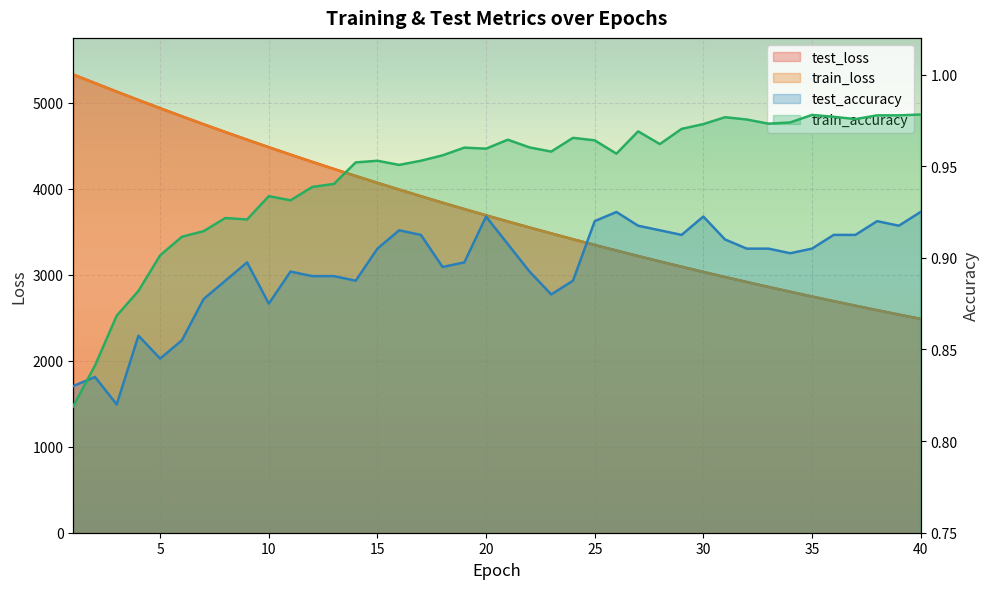

What is the sum of the train_loss values at 40 and 21?

6107.8